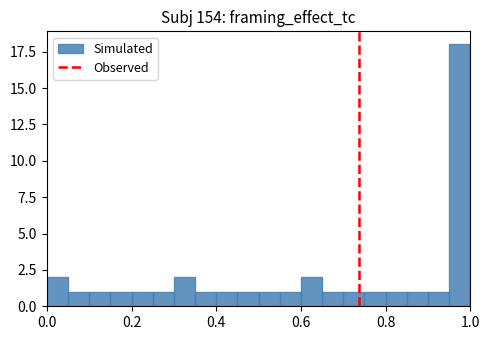

Around what value on the x-axis is the tallest bar? Give the approximate position of its centre, as read against the axis.

0.98